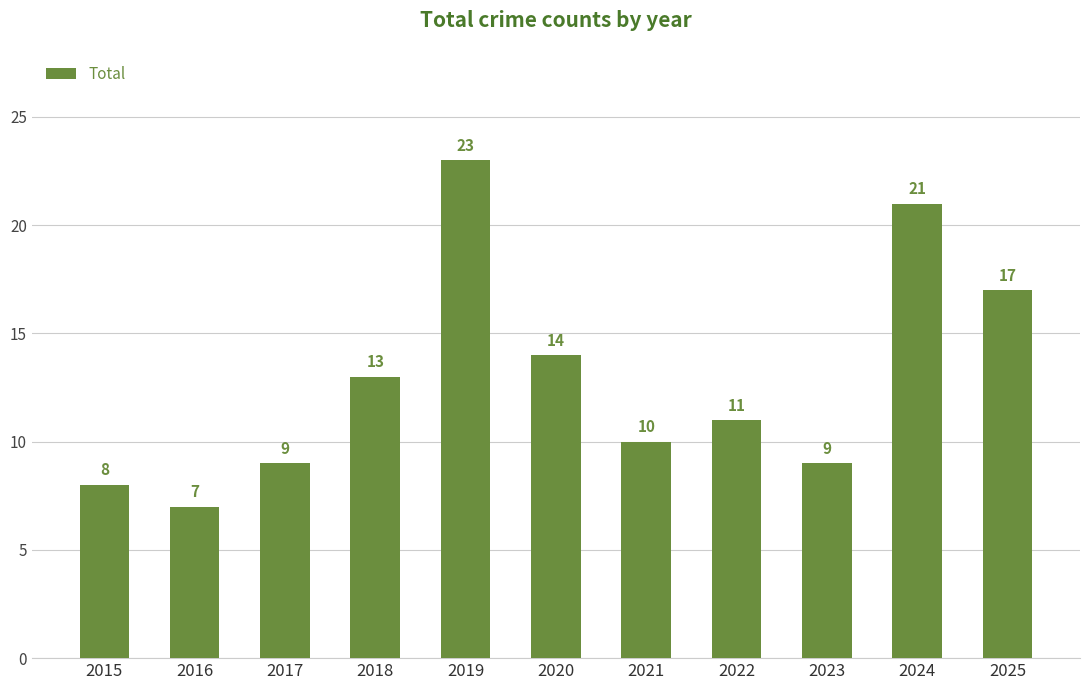

Which category has the lowest value across all series?

2016